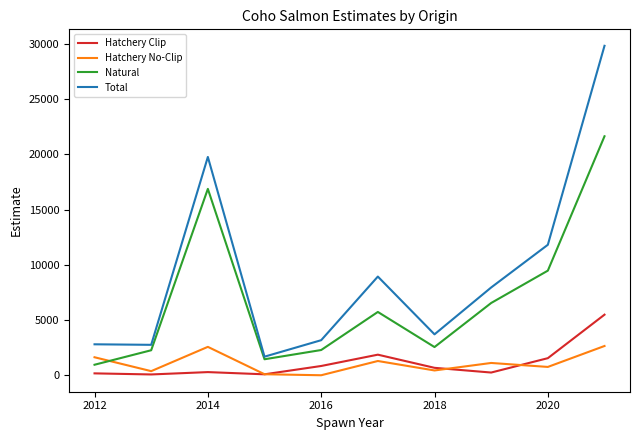

Does the chart have visible grid lines?

No